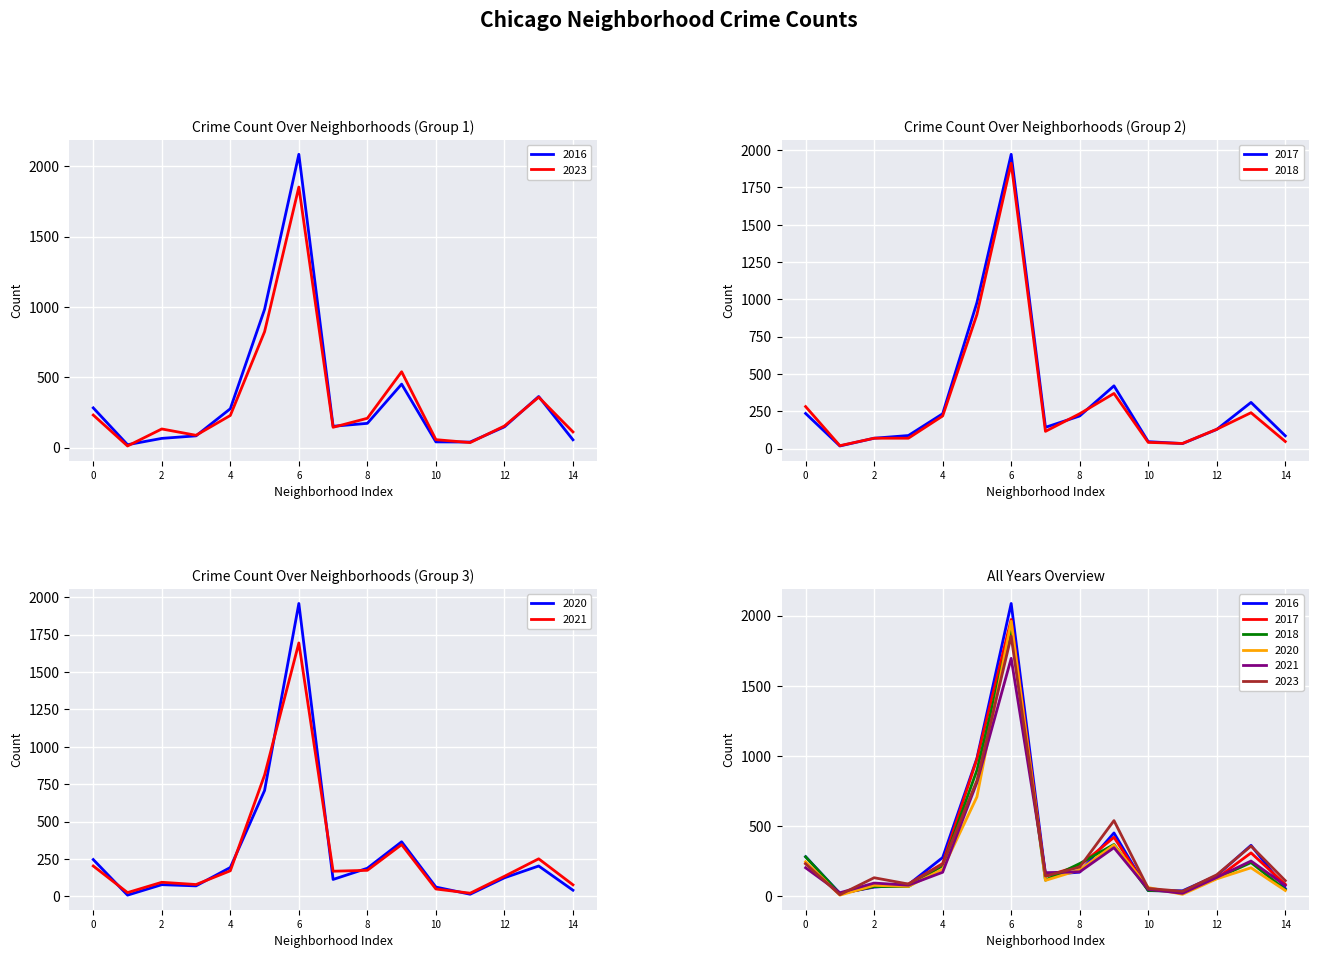

What is the lowest value of the 2018 series?

19